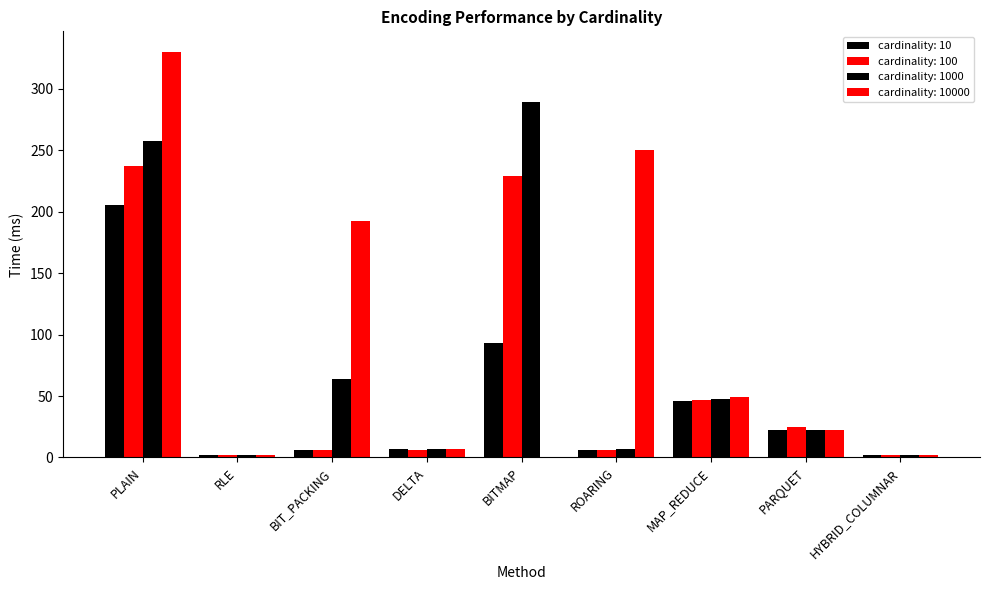

Reading left to right, list all the values displayed in this chart.

cardinality: 10: 205.7	2.1	6.2	6.9	92.9	6.5	46.0	22.3	1.7
cardinality: 100: 237.6	1.7	6.3	6.5	229.4	6.2	46.7	24.5	1.9
cardinality: 1000: 258.0	1.8	63.6	6.7	289.4	7.0	47.3	22.8	1.7
cardinality: 10000: 330.4	1.9	192.5	7.2	0.0	250.2	48.9	22.4	1.9